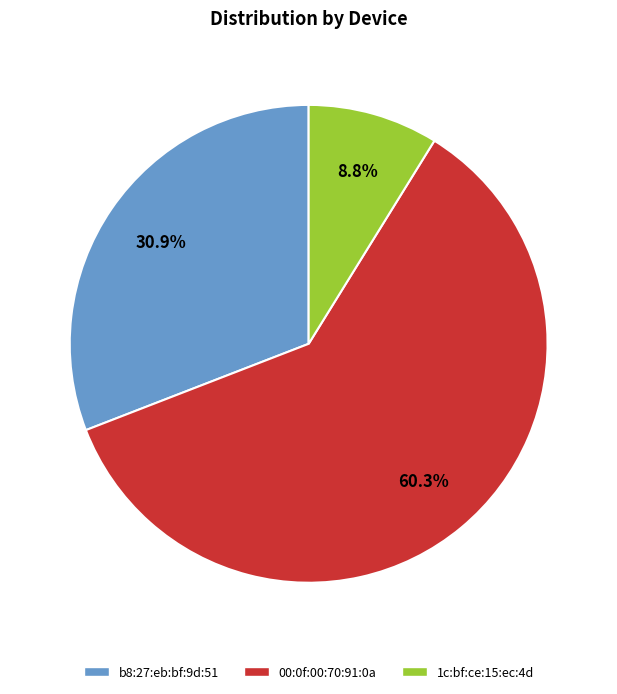

What percentage do b8:27:eb:bf:9d:51 and 1c:bf:ce:15:ec:4d together represent?

39.7%